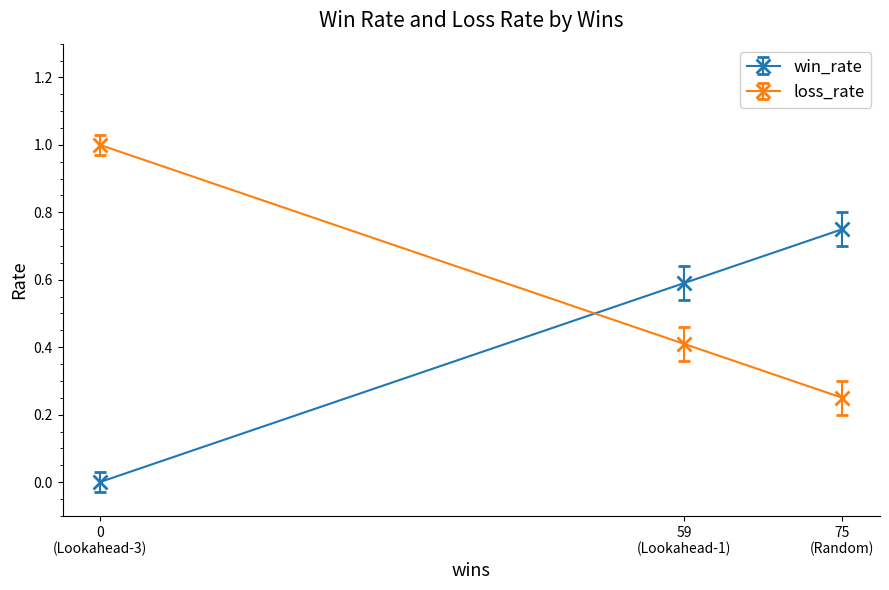

What is the value of the loss_rate point at the 2nd from the left?

0.4